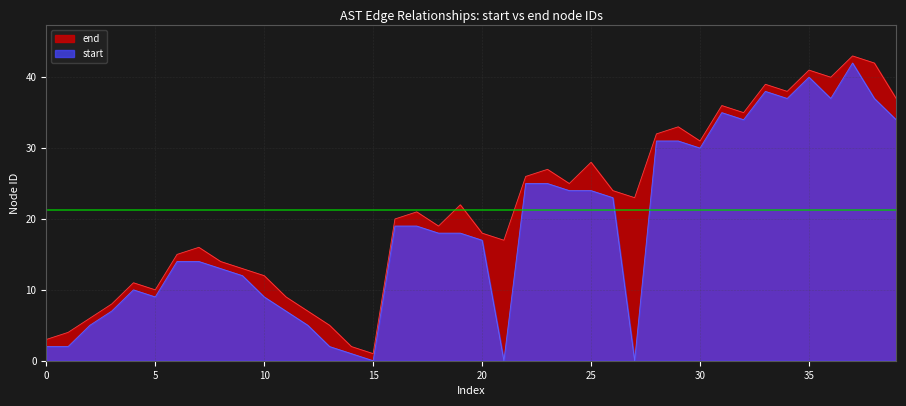

Where does the data first go above 21?

19